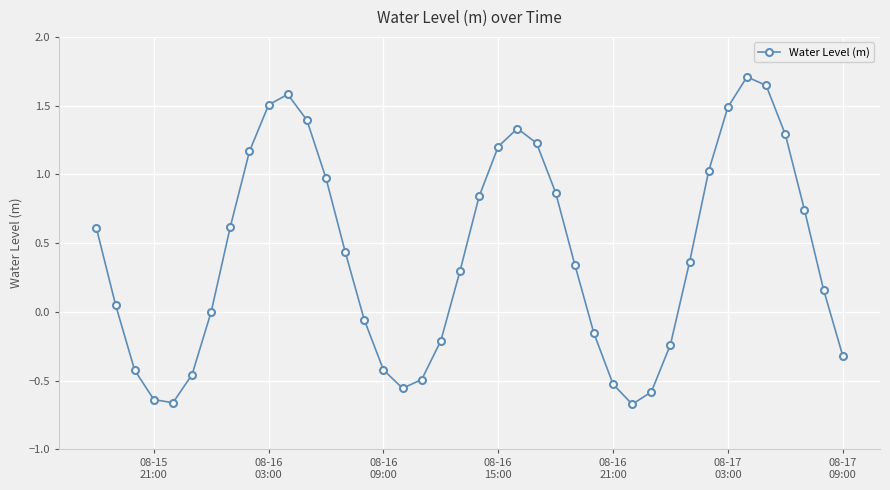

What is the difference between the maximum and second lowest values?

2.4